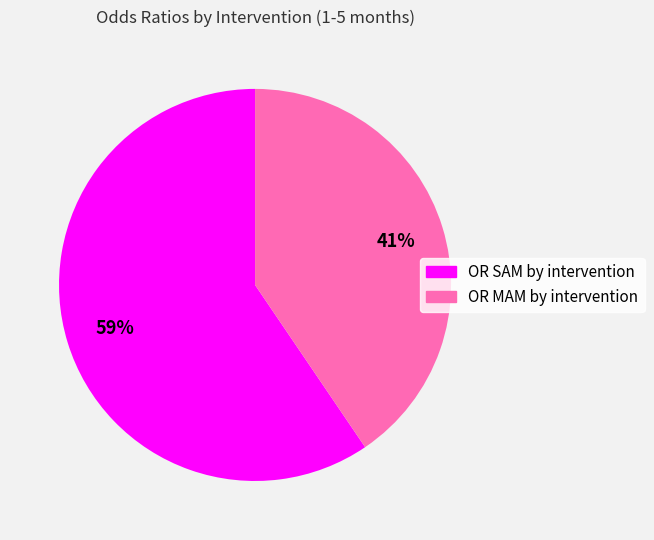

Between OR SAM by intervention and OR MAM by intervention, which is larger?

OR SAM by intervention